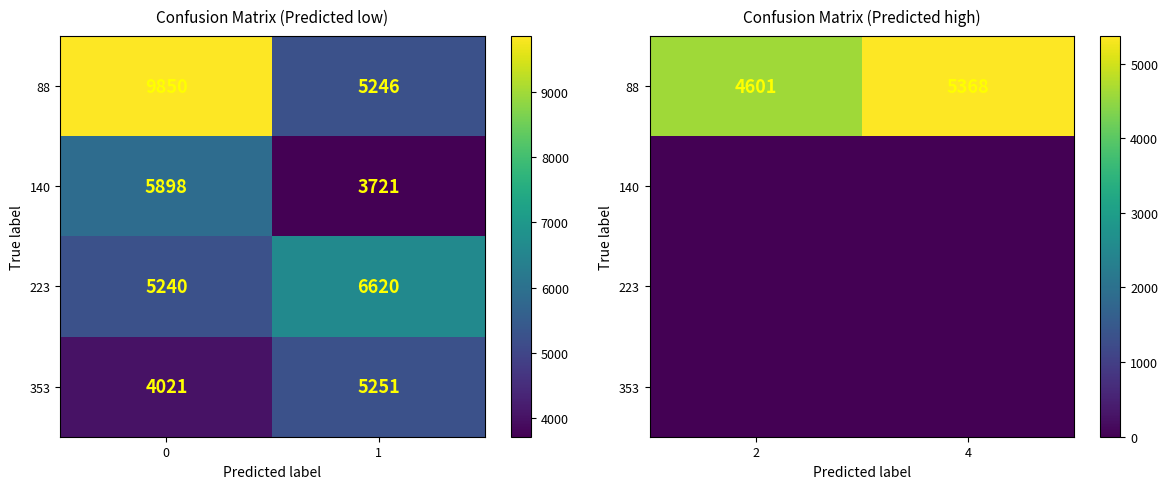

What is the difference between the 88 values at 2 and 4?

767